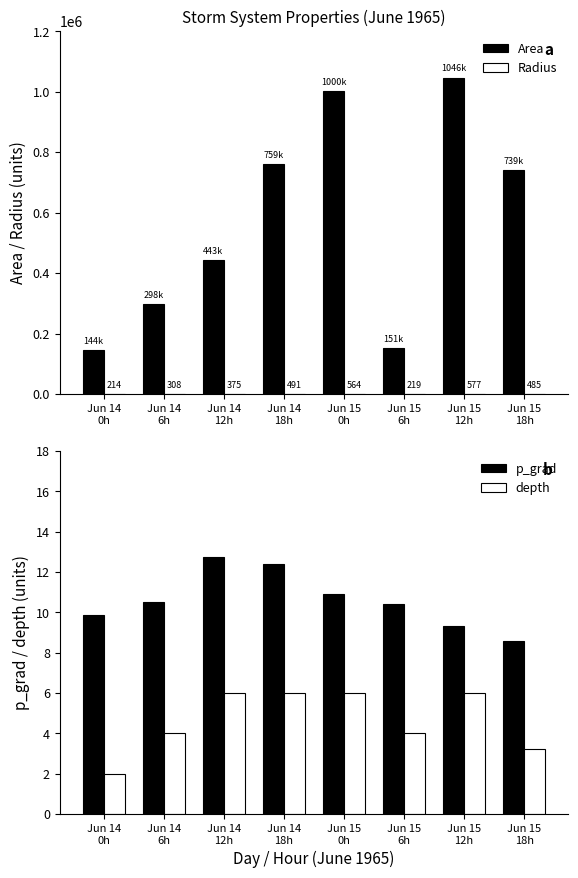

What is the difference between the maximum and minimum values in the p_grad series?

4.2